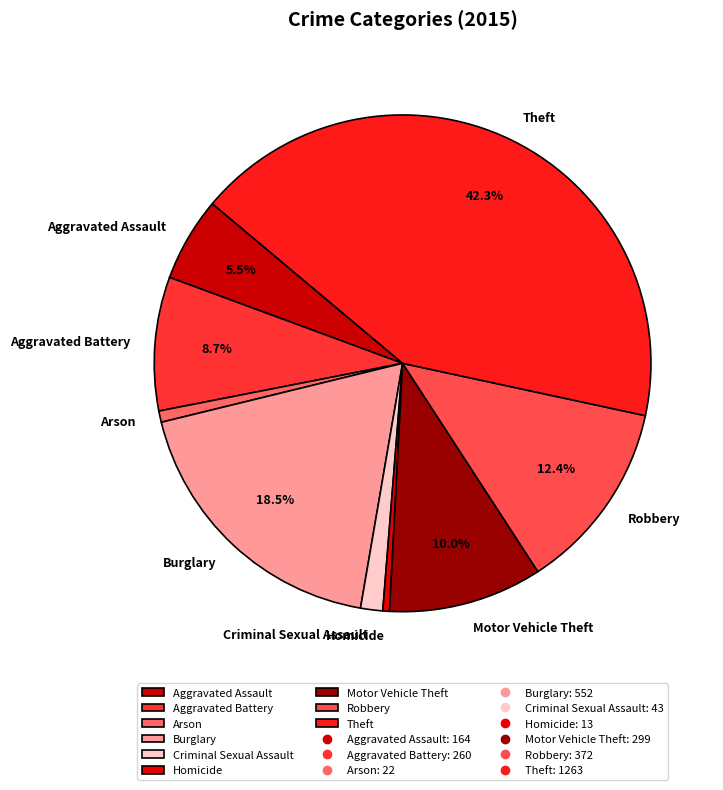

Is there any slice that represents more than half of the pie?

No